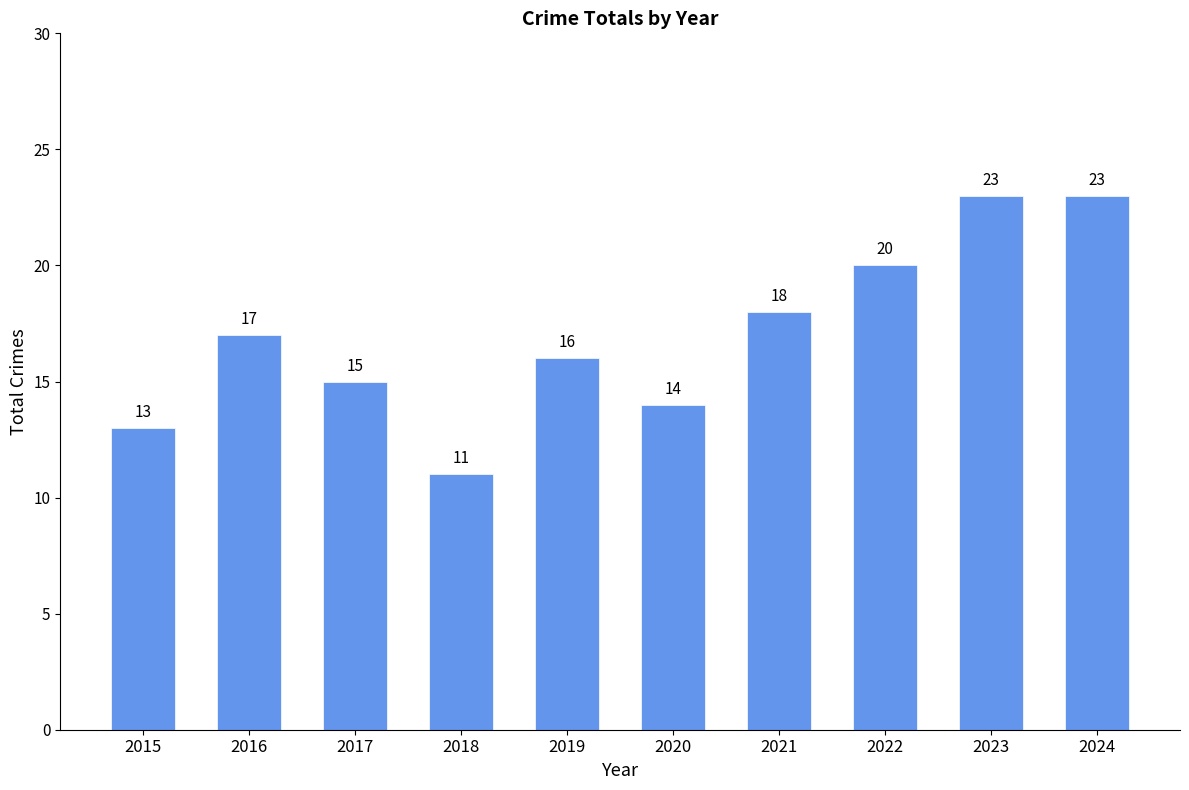

Approximately how many times larger is the value at 2021 compared to 2023?

0.8